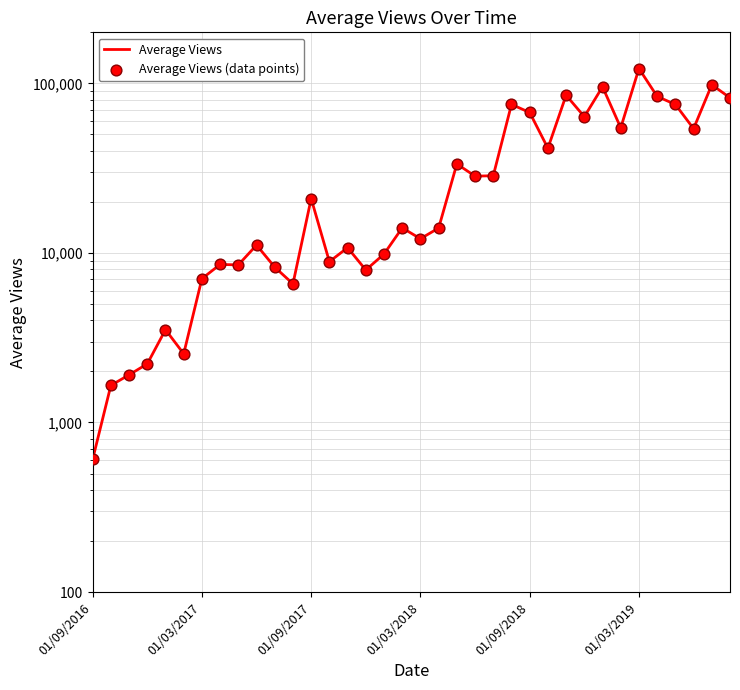

At how many categories does at least one series exceed 18809?

17